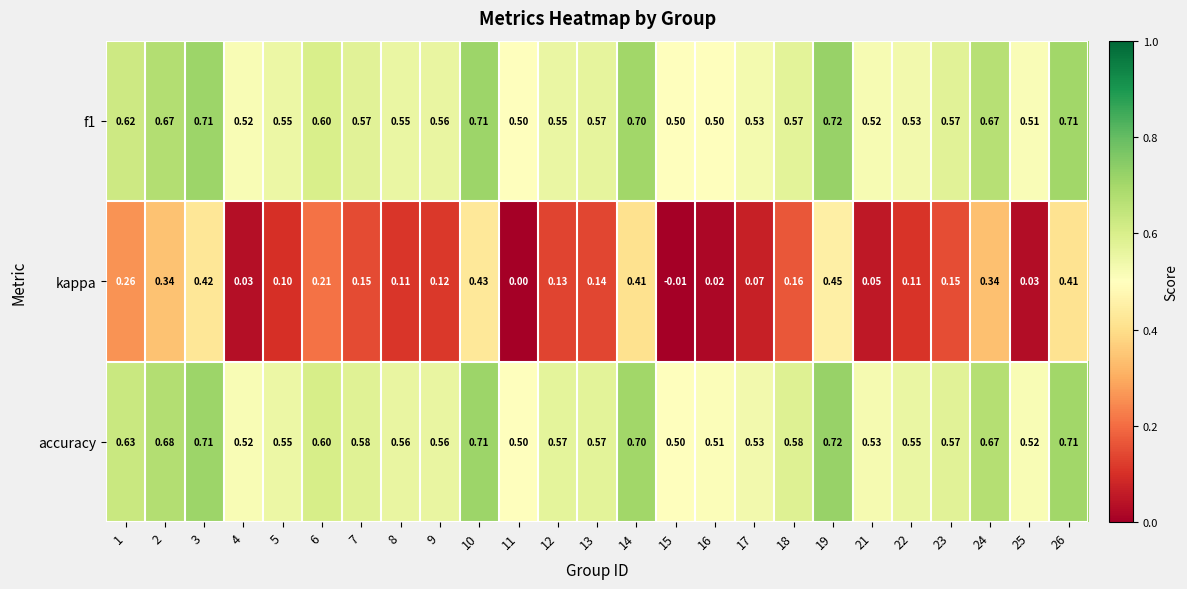

Between 2 and 16, which series saw the biggest shift?

kappa